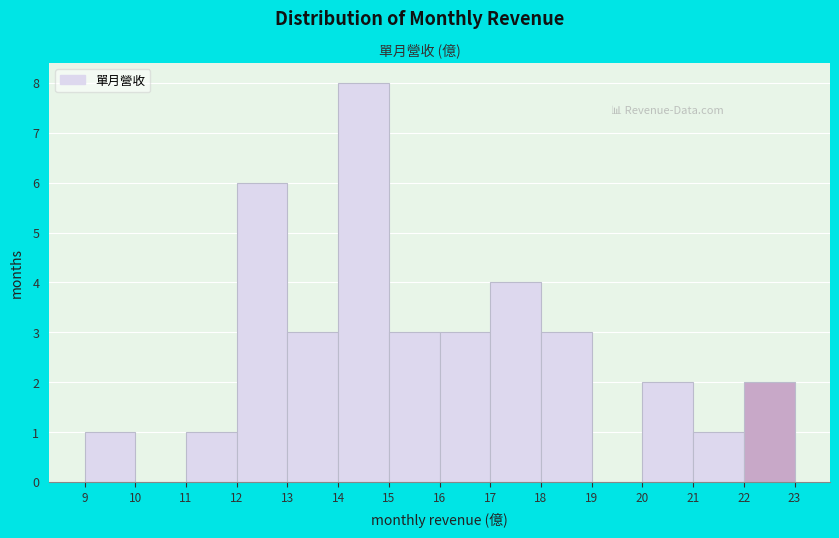

What is the height of the bar covering 15 to 16 on the x-axis? The values are not printed on the chart, so give them approximately, as read against the axis.

3